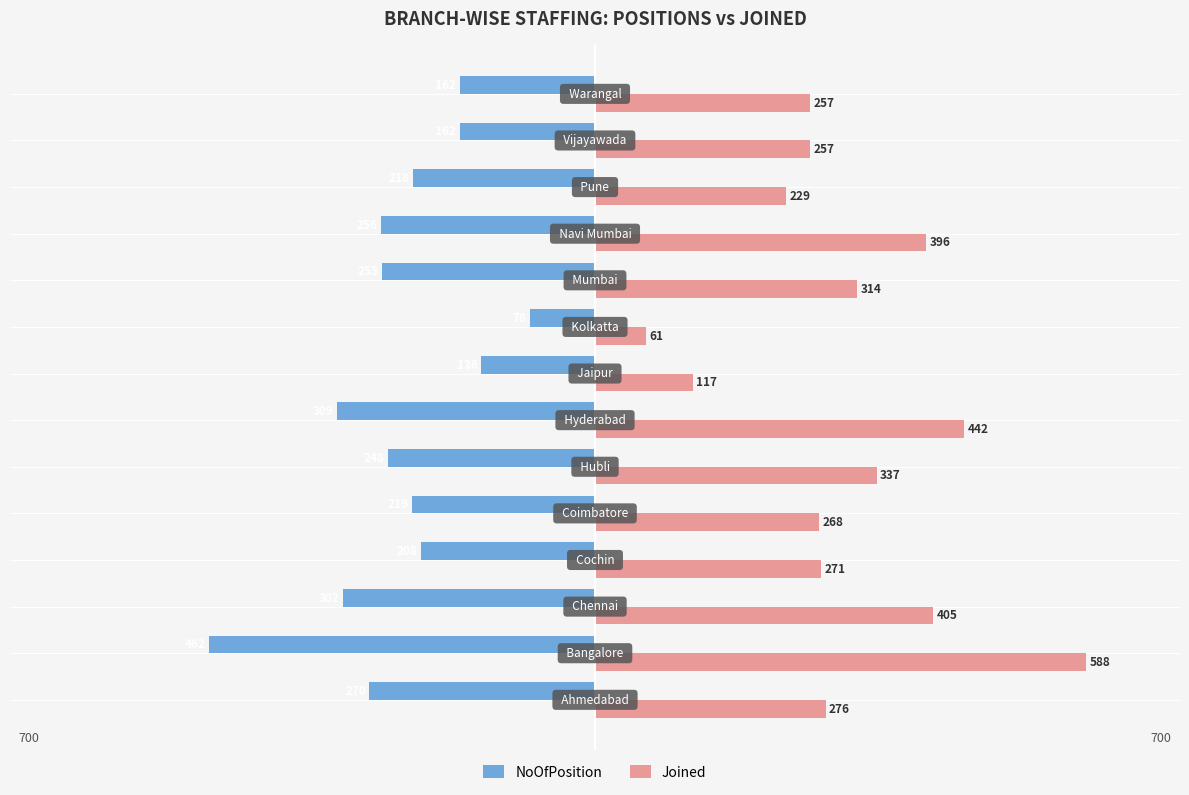

At how many categories does at least one series exceed 208?

12